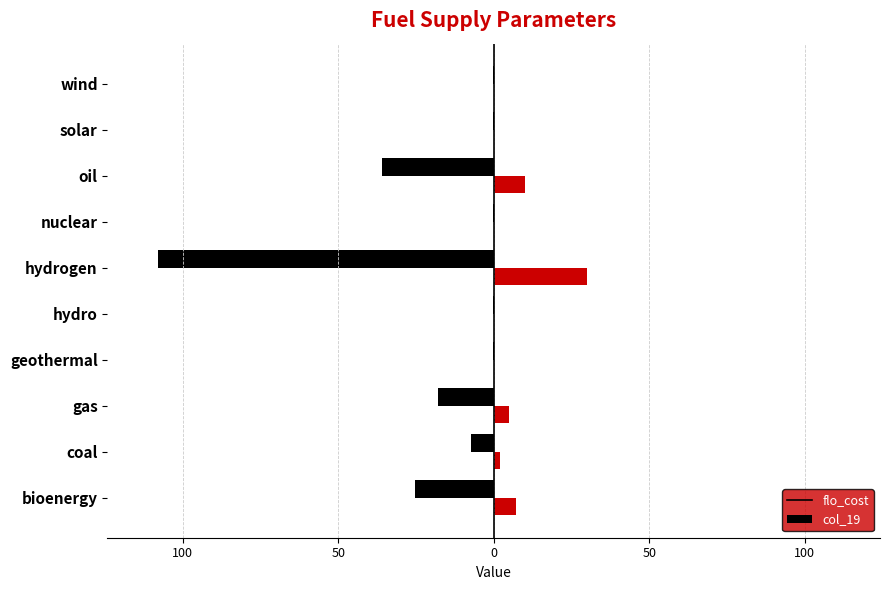

What are all the series names shown in the legend?

flo_cost, col_19